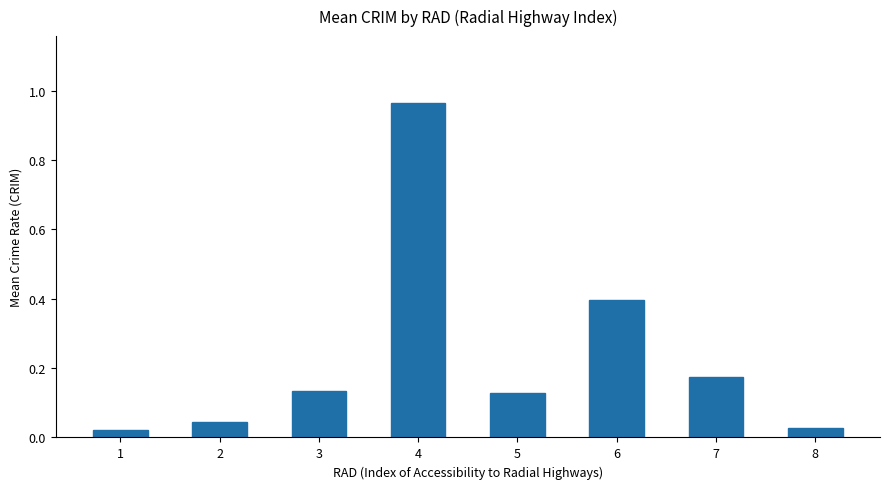

Count the number of categories in the chart.

8